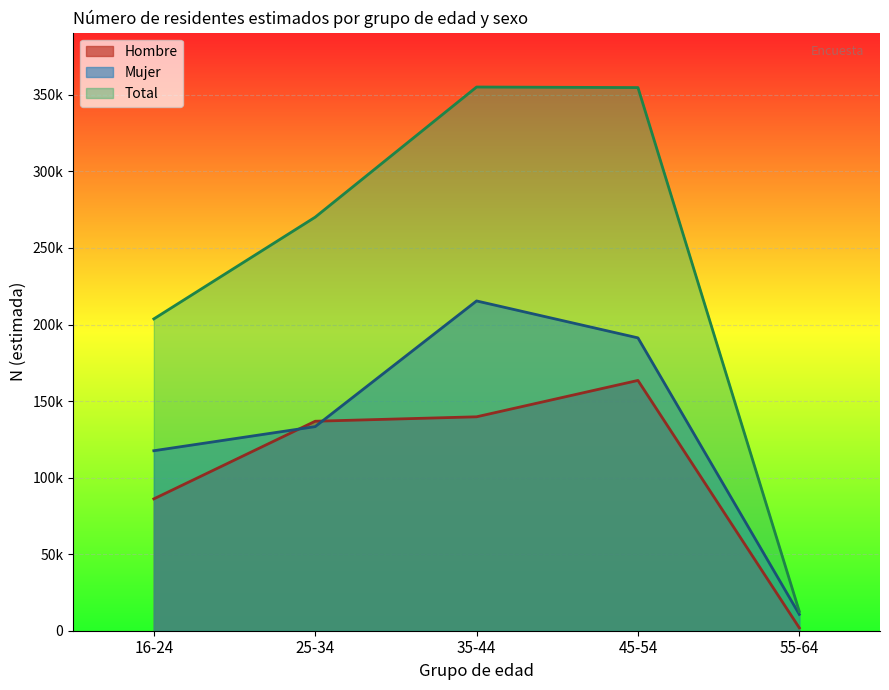

True or false: Total (N estimada) has more than 1 interior local peaks.

False